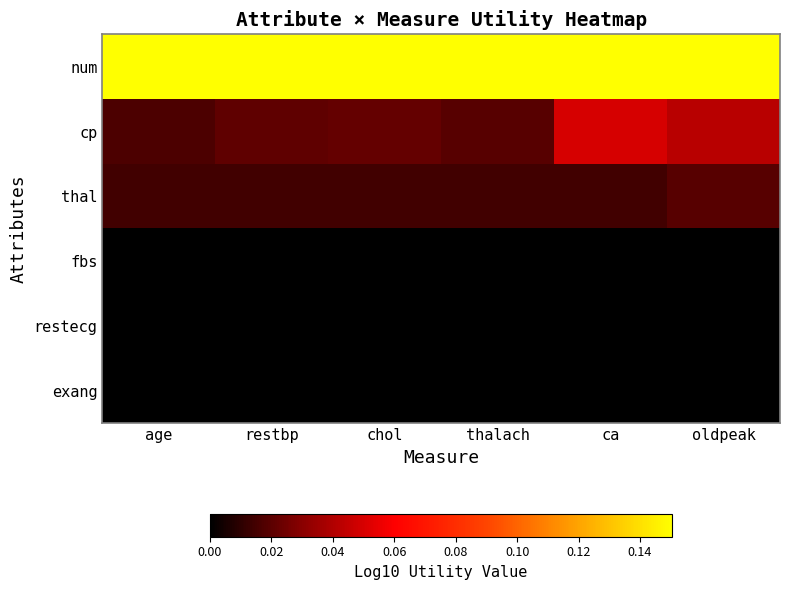

Reading left to right, extract all data points from this chart.

num: age=0.2	restbp=0.2	chol=0.2	thalach=0.2	ca=0.2	oldpeak=0.2
cp: age=0.0	restbp=0.0	chol=0.0	thalach=0.0	ca=0.0	oldpeak=0.0
thal: age=0.0	restbp=0.0	chol=0.0	thalach=0.0	ca=0.0	oldpeak=0.0
fbs: age=0.0	restbp=0.0	chol=0.0	thalach=0.0	ca=0.0	oldpeak=0.0
restecg: age=0.0	restbp=0.0	chol=0.0	thalach=0.0	ca=0.0	oldpeak=0.0
exang: age=0.0	restbp=0.0	chol=0.0	thalach=0.0	ca=0.0	oldpeak=0.0